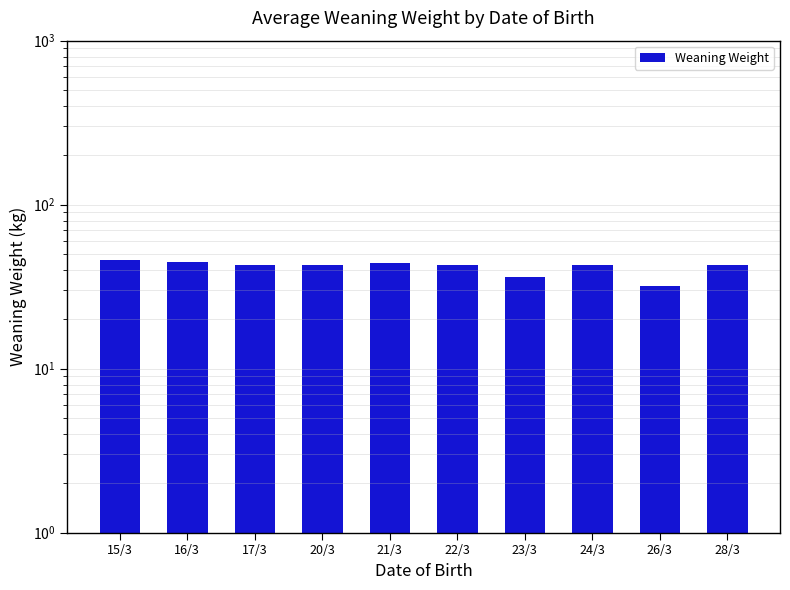

What is the sum of all values?

418